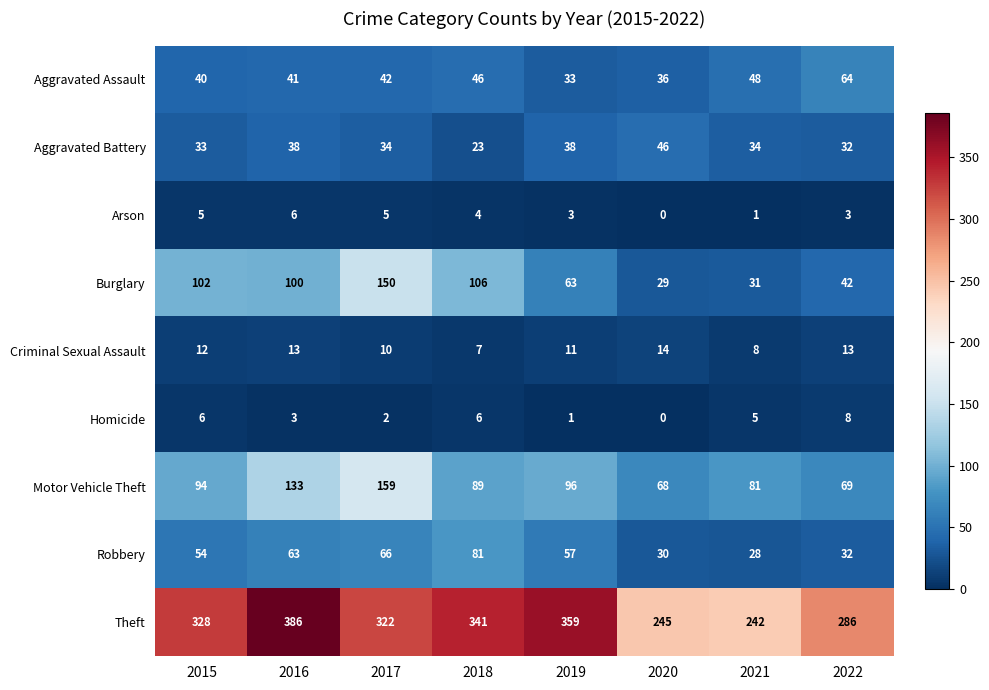

Which category has the highest value across all series?

2016